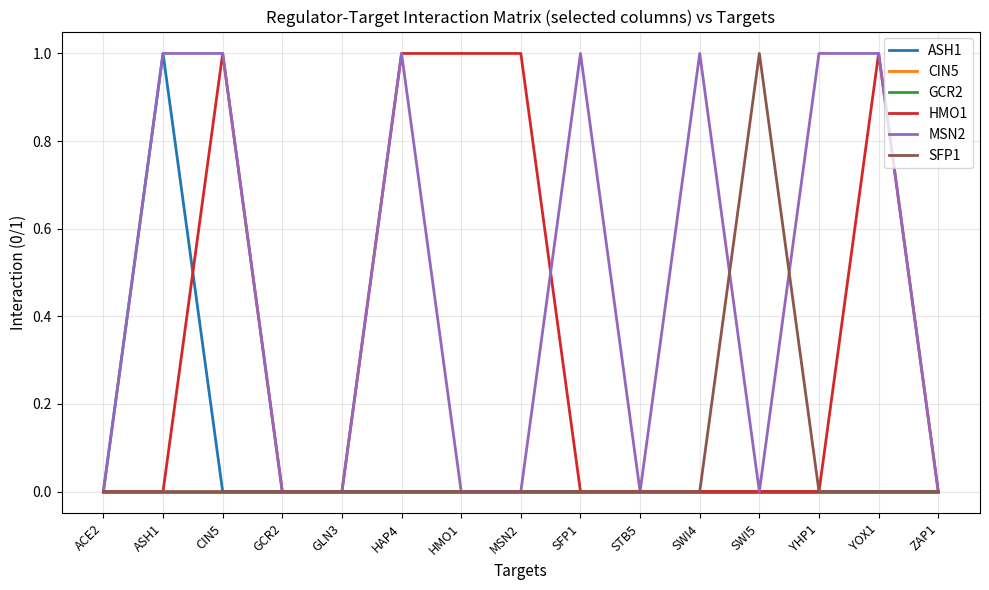

Does the chart display data point markers on the line(s)?

No